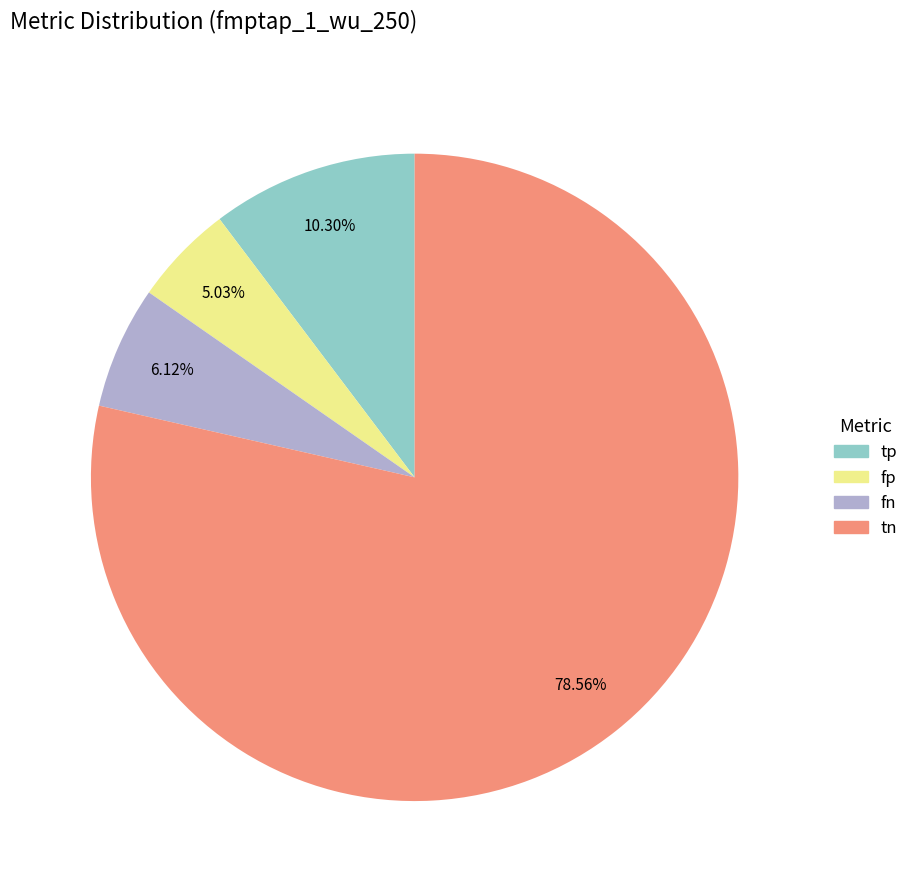

Which has a higher value, tn or fp?

tn